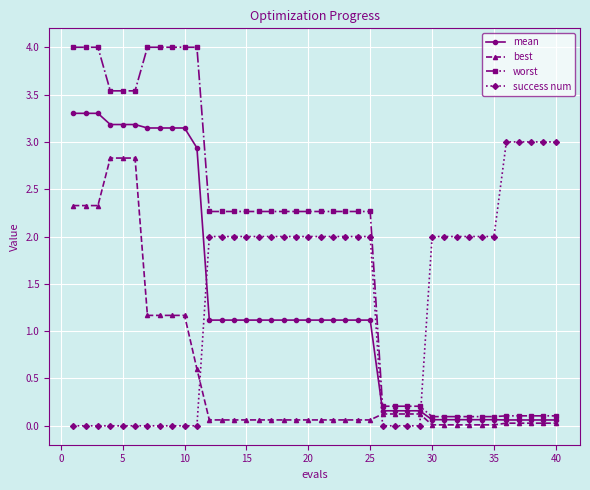

True or false: success num and best cross at least once.

True